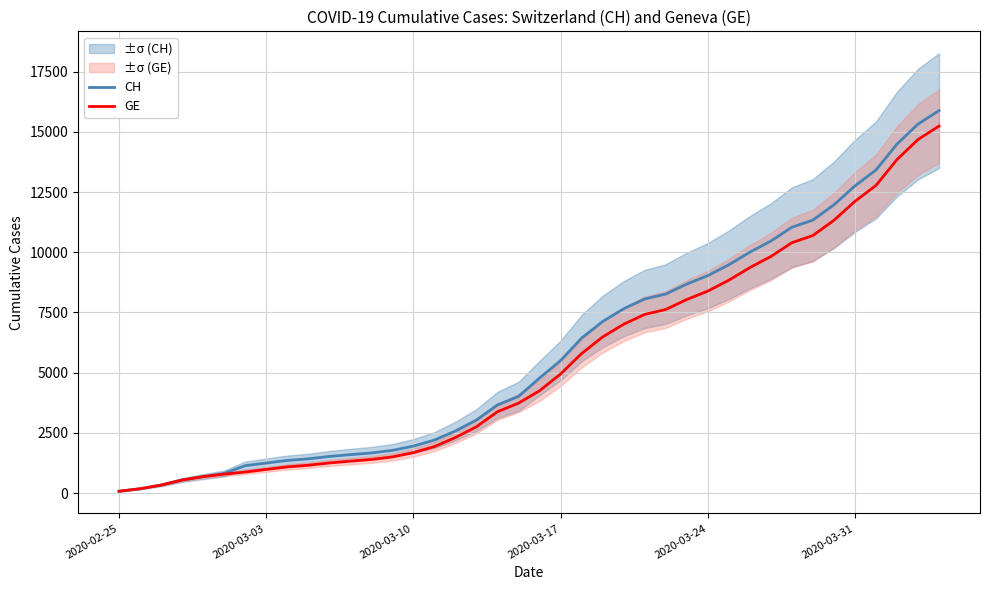

Which series has the widest spread of values?

CH